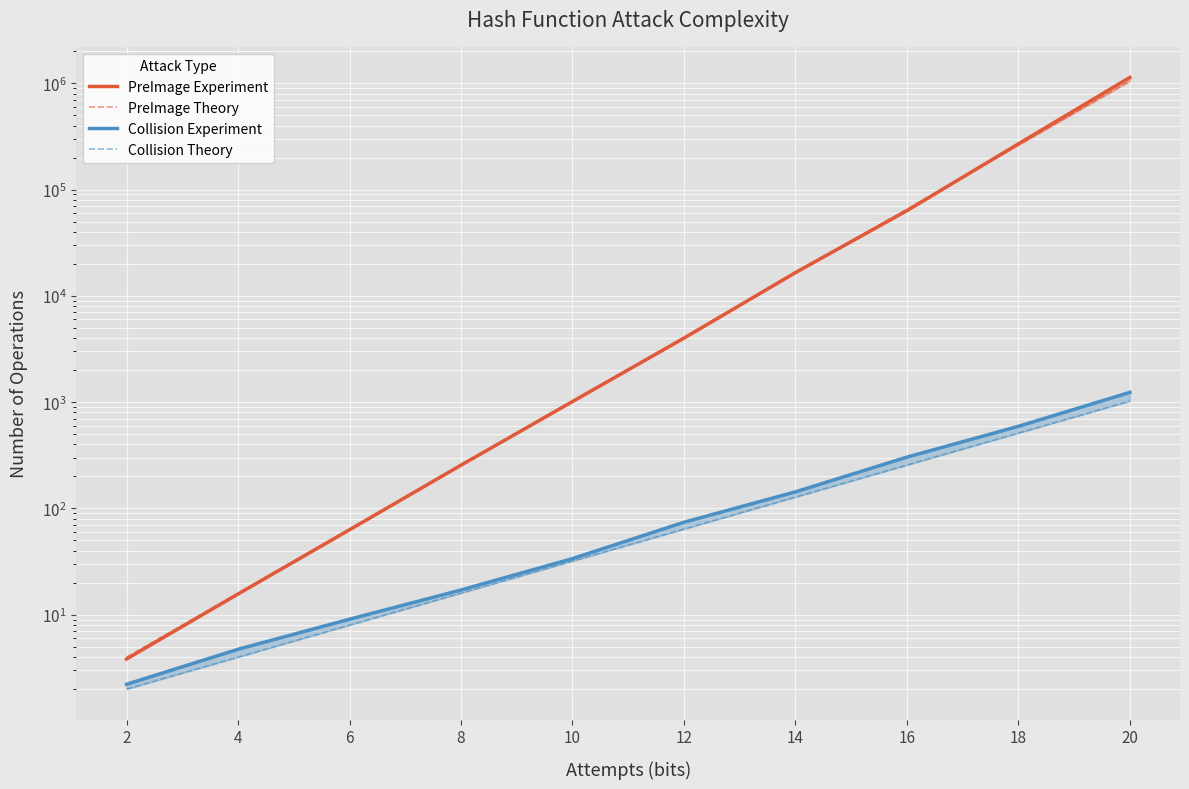

True or false: PreImage Theory and PreImage Experiment intersect in this chart.

True